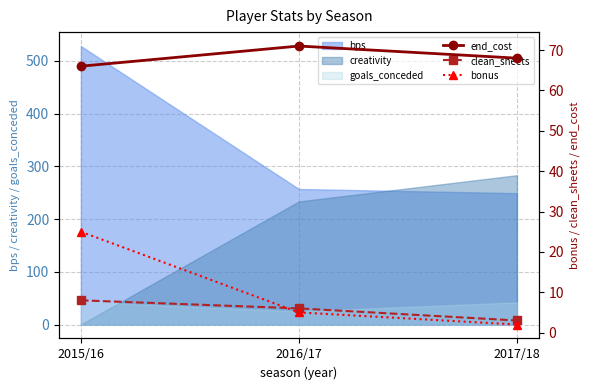

What is the label of the 2nd point from the left?

2016/17